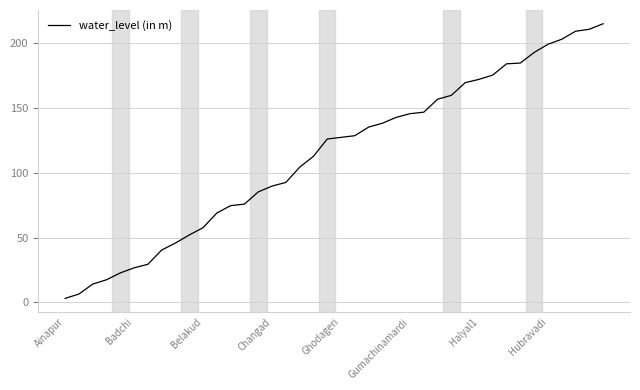

What is the greatest value displayed?

215.1